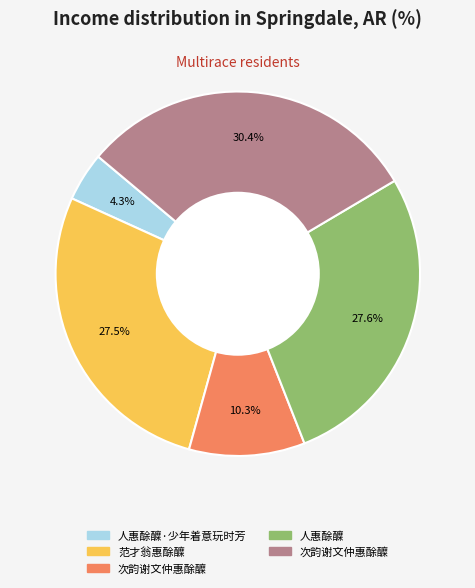

Count the number of slices in the pie.

5